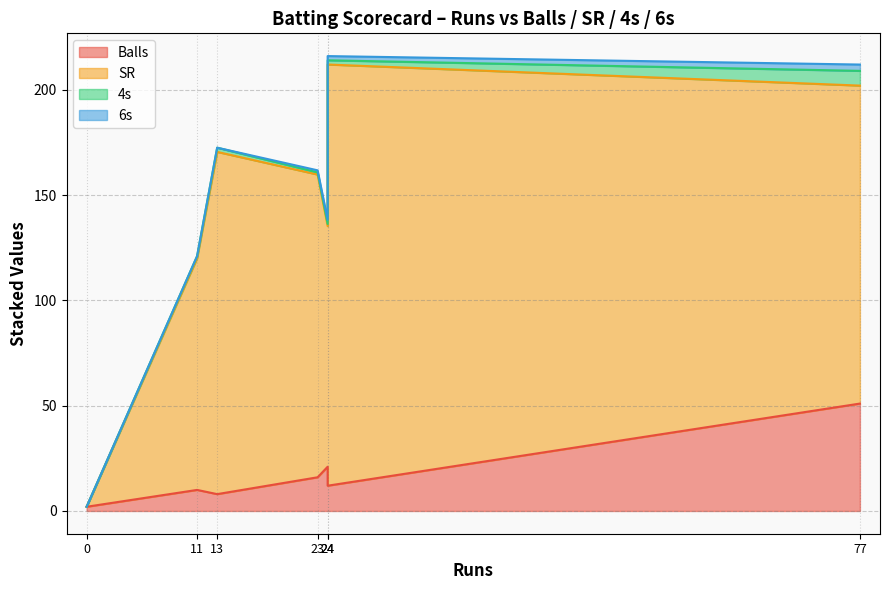

True or false: SR and Balls cross at least once.

True